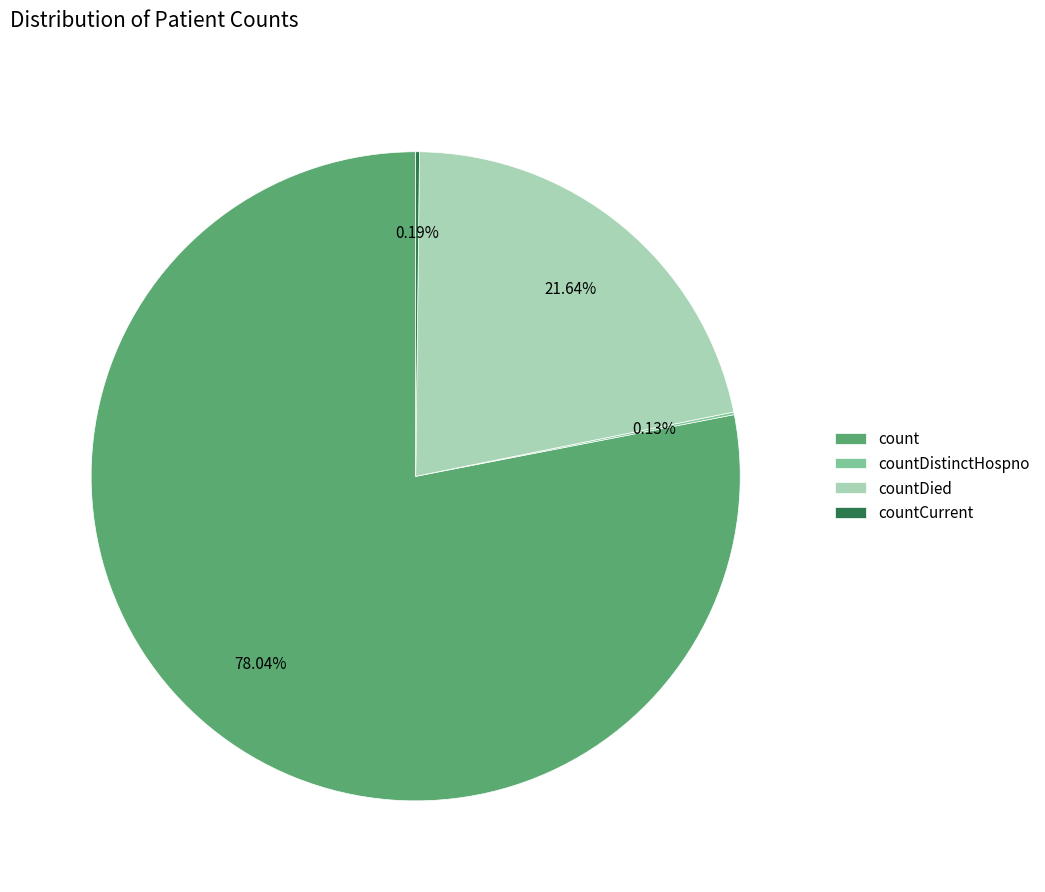

What percentage is the count slice, to the nearest percent?

78%